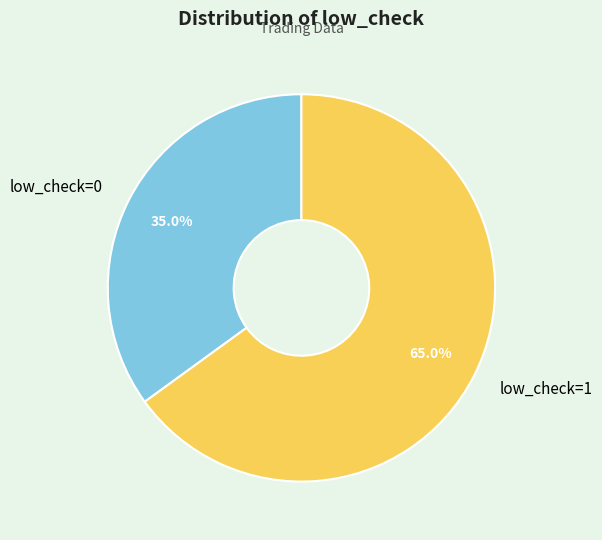

Count the number of slices in the pie.

2